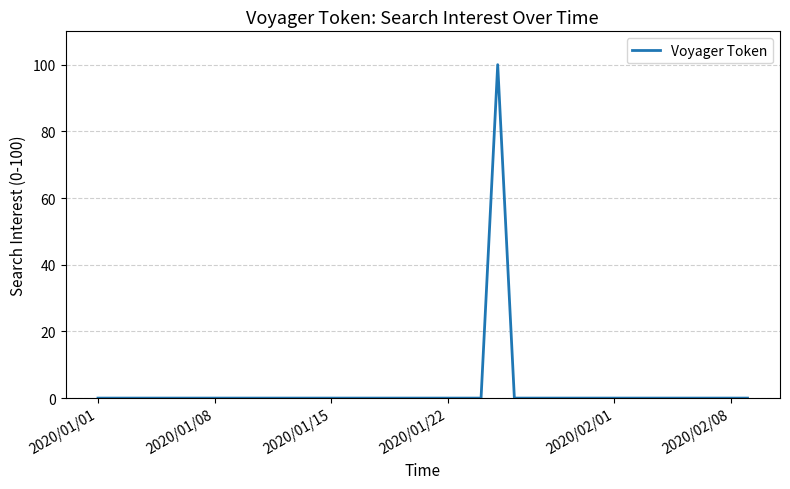

What is the maximum value shown in the chart?

100